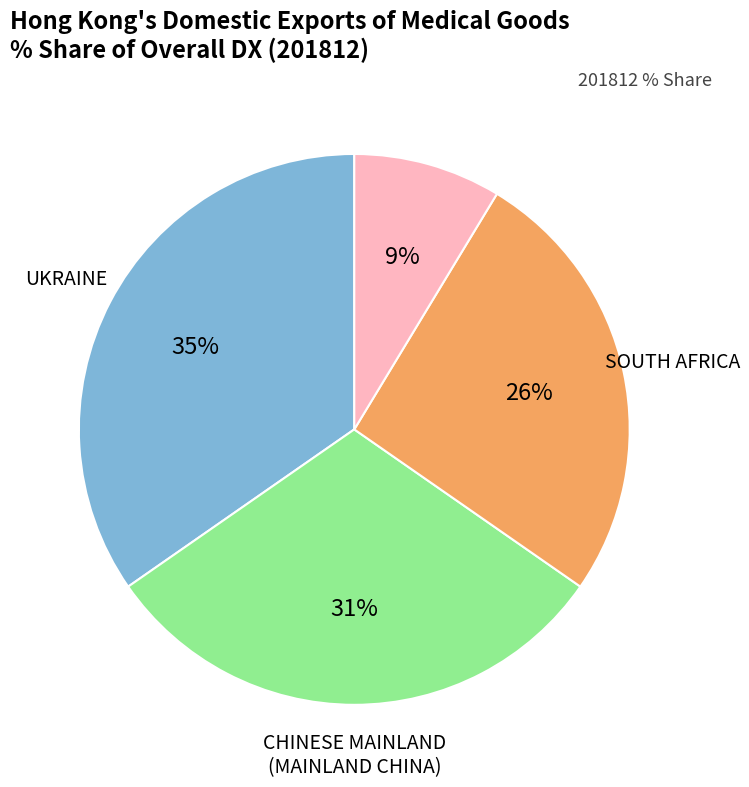

To the nearest percent, what is the difference between the largest and smallest slice percentages?

26%